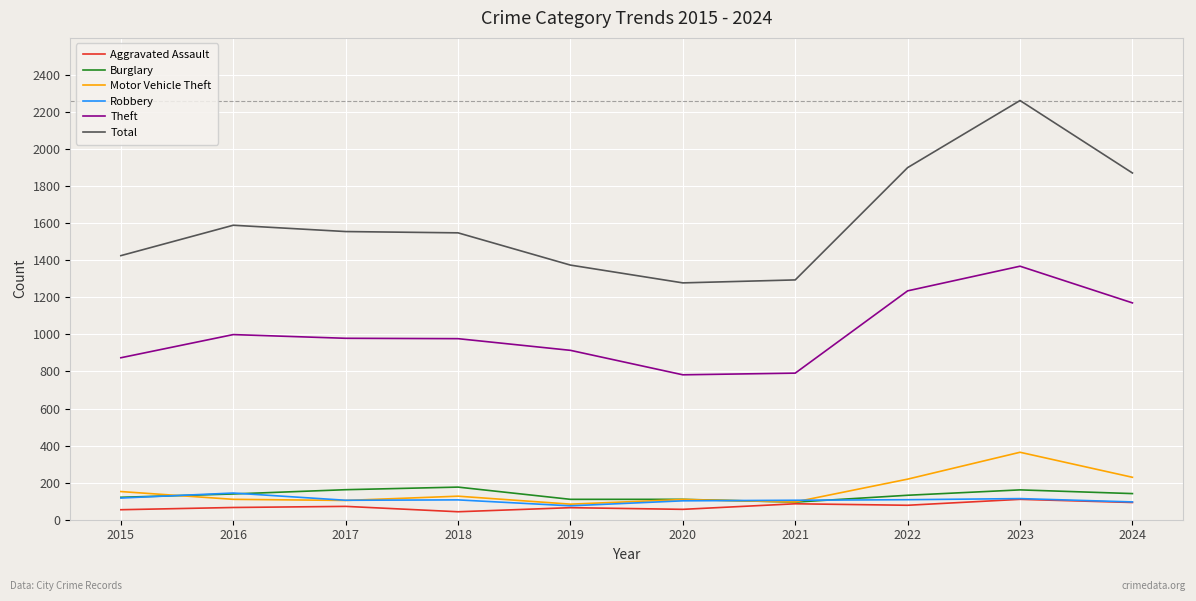

Does the chart display data point markers on the line(s)?

No